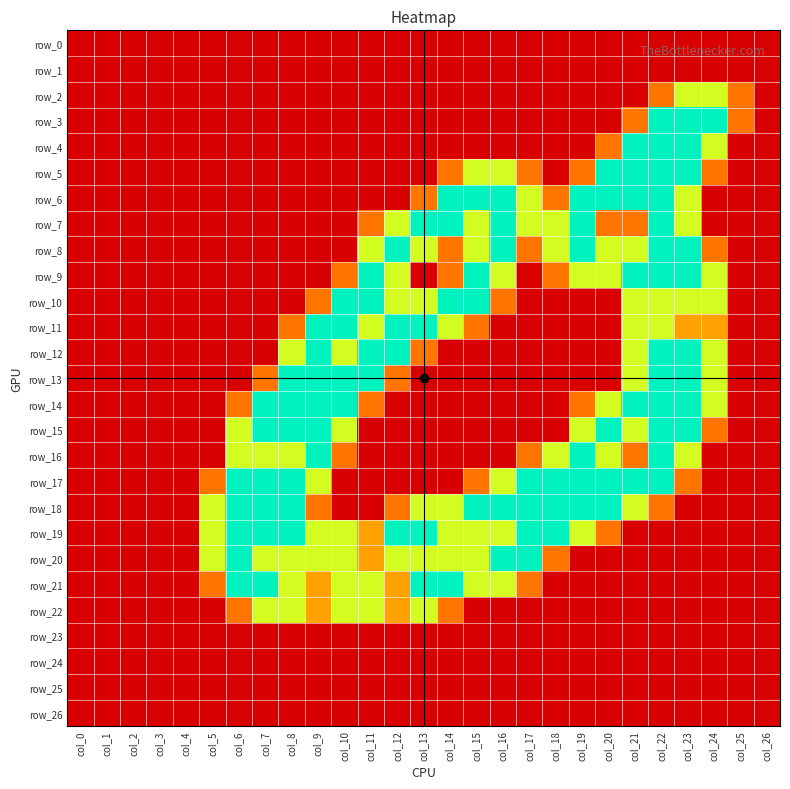

The value of row_13 at col_18 is 0.0. True or false?

True